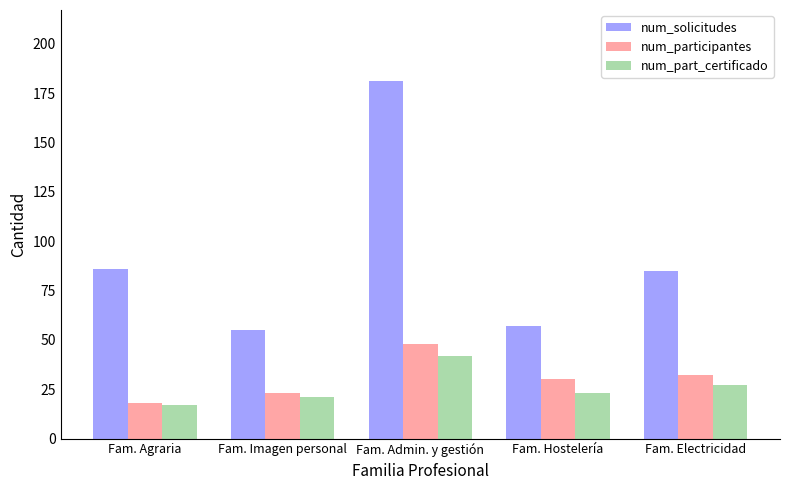

Rank the series by their maximum value, from lowest to highest.

num_part_certificado, num_participantes, num_solicitudes